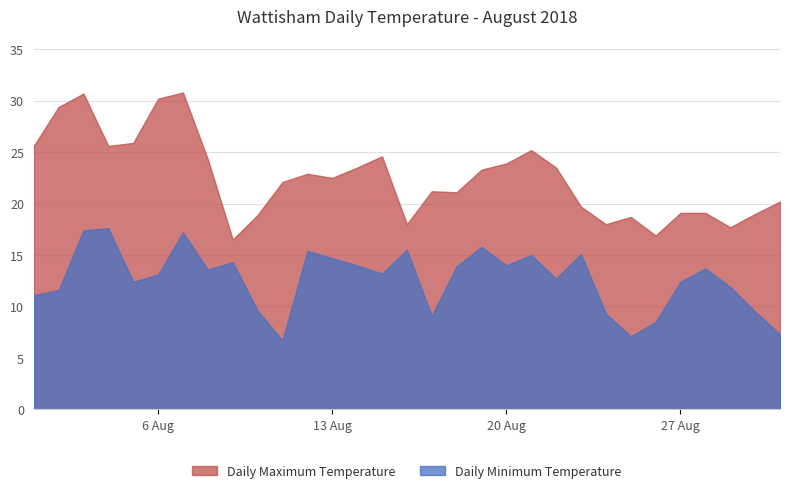

What is the difference between the Daily Minimum Temperature values at 11/08/2018 and 02/08/2018?

4.9